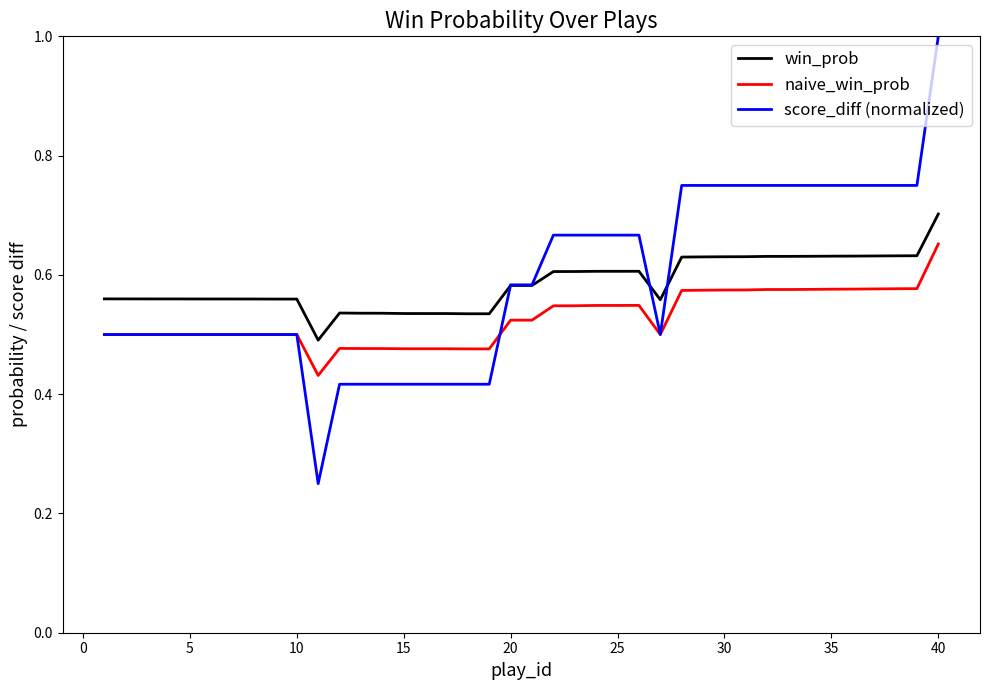

Which series ends up on top after the final intersection of score_diff (normalized) and naive_win_prob?

score_diff (normalized)